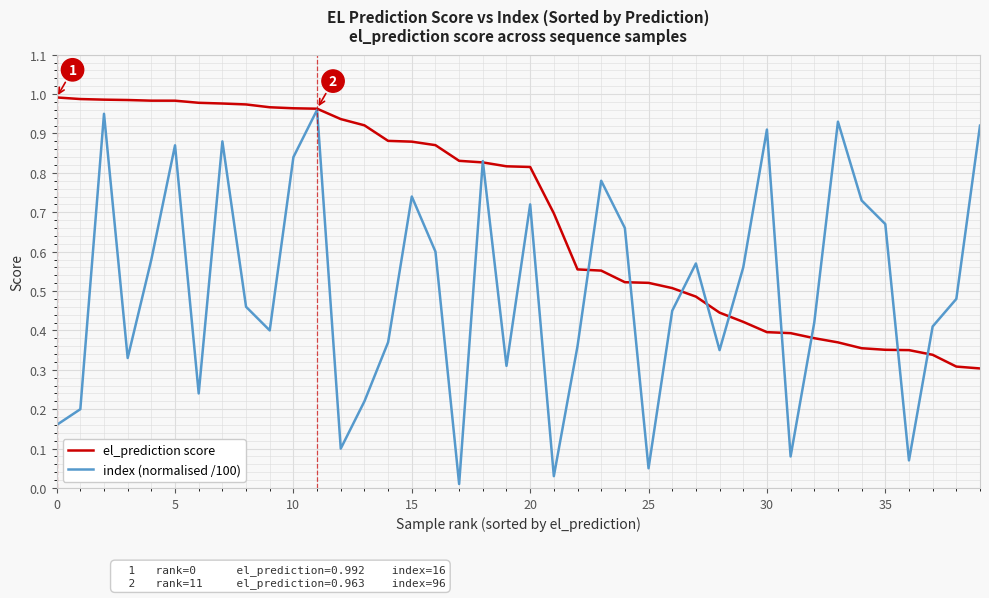

At how many categories does at least one series exceed 0?

40